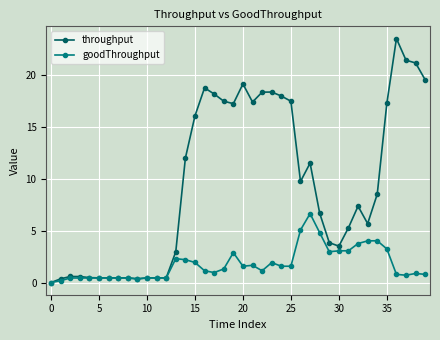

Count the number of categories in the chart.

40